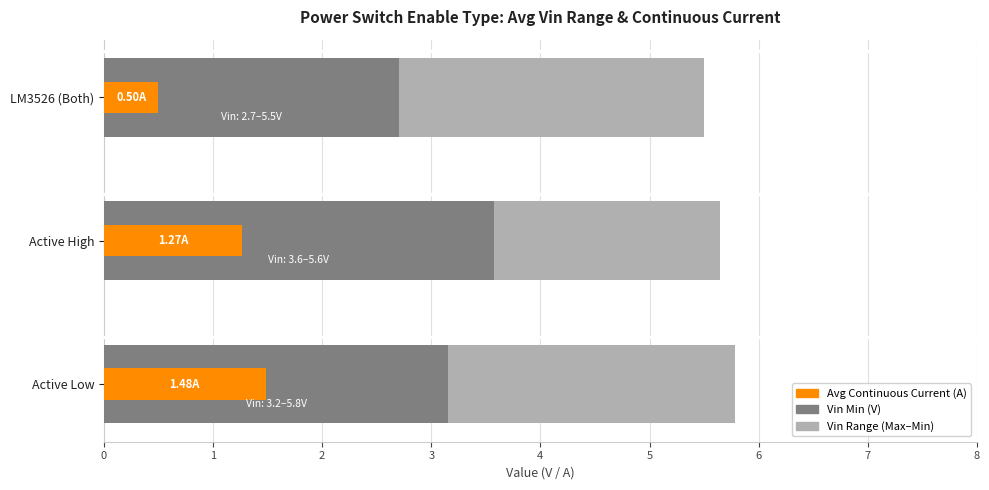

What is the sum of the Vin Min (V) values at Active High and Active Low?

6.7